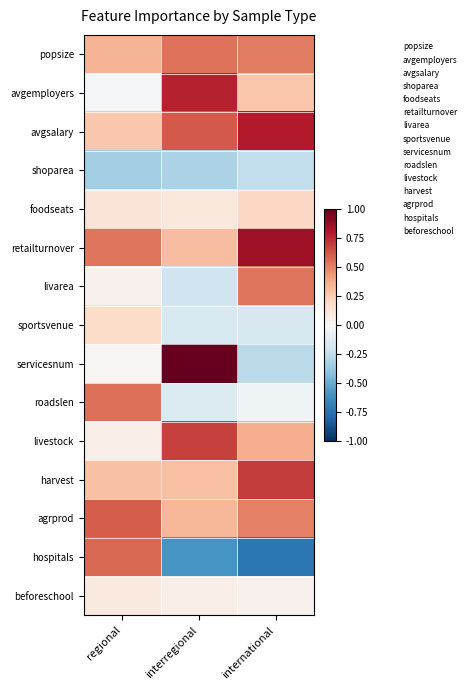

Reading left to right, extract all data points from this chart.

popsize: regional=0.3	interregional=0.5	international=0.5
avgemployers: regional=-0.0	interregional=0.8	international=0.3
avgsalary: regional=0.3	interregional=0.6	international=0.8
shoparea: regional=-0.4	interregional=-0.3	international=-0.2
foodseats: regional=0.1	interregional=0.1	international=0.2
retailturnover: regional=0.5	interregional=0.3	international=0.8
livarea: regional=0.0	interregional=-0.2	international=0.5
sportsvenue: regional=0.2	interregional=-0.2	international=-0.2
servicesnum: regional=0.0	interregional=1.0	international=-0.3
roadslen: regional=0.5	interregional=-0.1	international=-0.0
livestock: regional=0.1	interregional=0.7	international=0.4
harvest: regional=0.3	interregional=0.3	international=0.7
agrprod: regional=0.6	interregional=0.3	international=0.5
hospitals: regional=0.6	interregional=-0.6	international=-0.7
beforeschool: regional=0.1	interregional=0.1	international=0.0